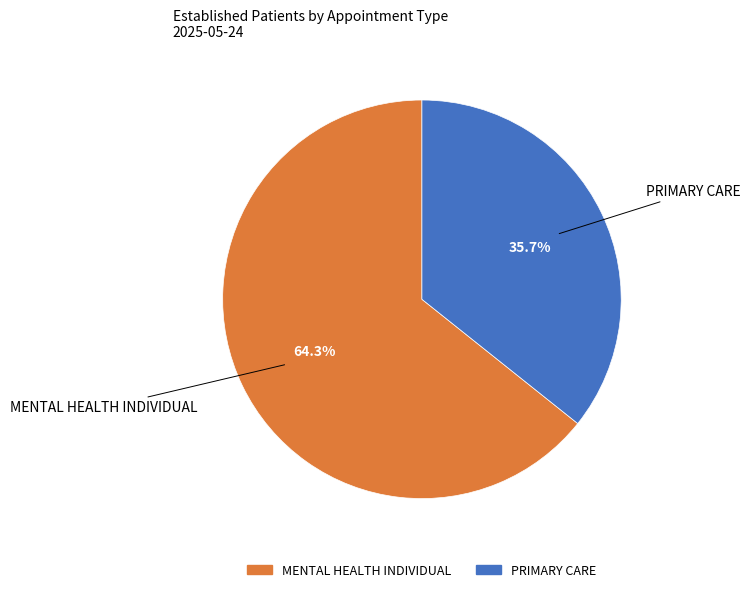

Which has a higher value, PRIMARY CARE or MENTAL HEALTH INDIVIDUAL?

MENTAL HEALTH INDIVIDUAL